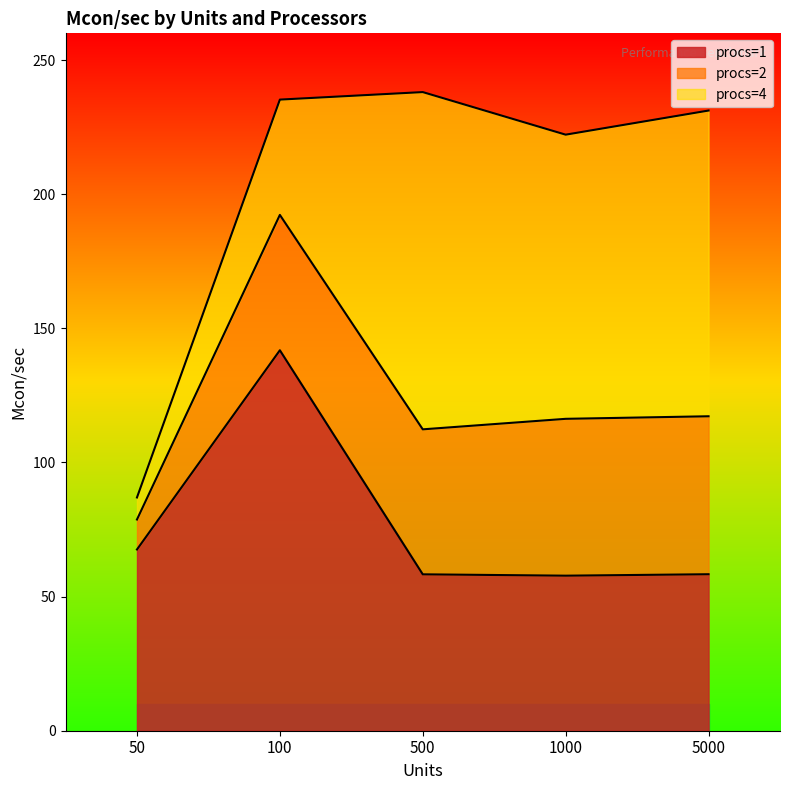

Where does the procs=1 series first go above 58?

50